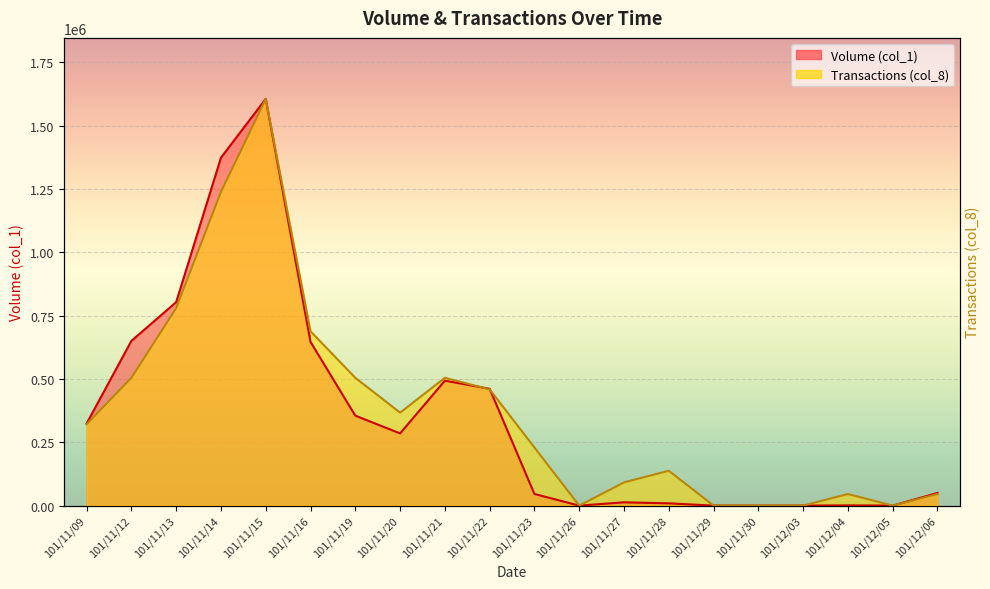

What position from the left is 101/11/16?

6